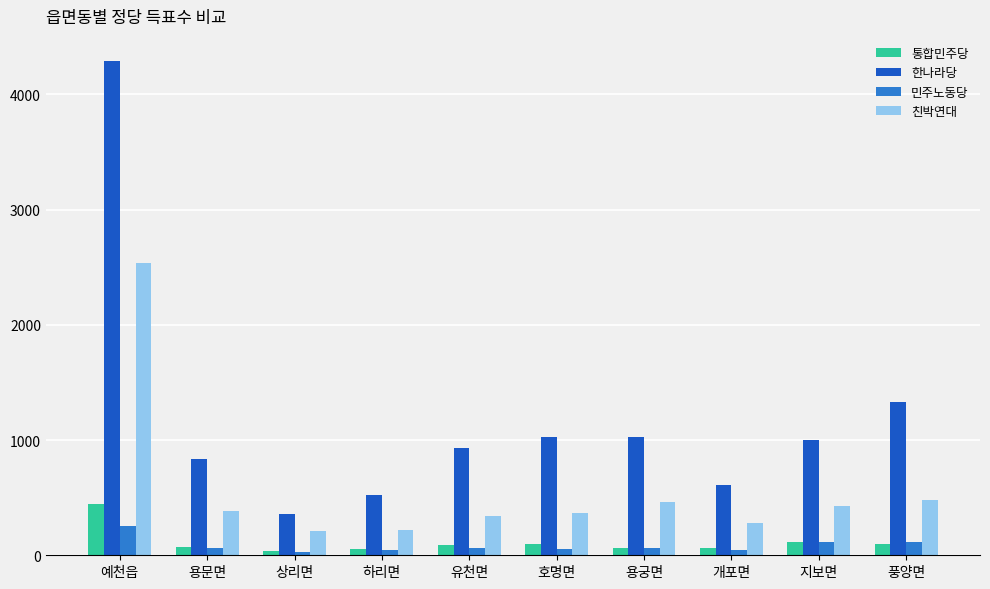

Is the value of 한나라당 at 상리면 greater than the value of 친박연대 at 상리면?

Yes